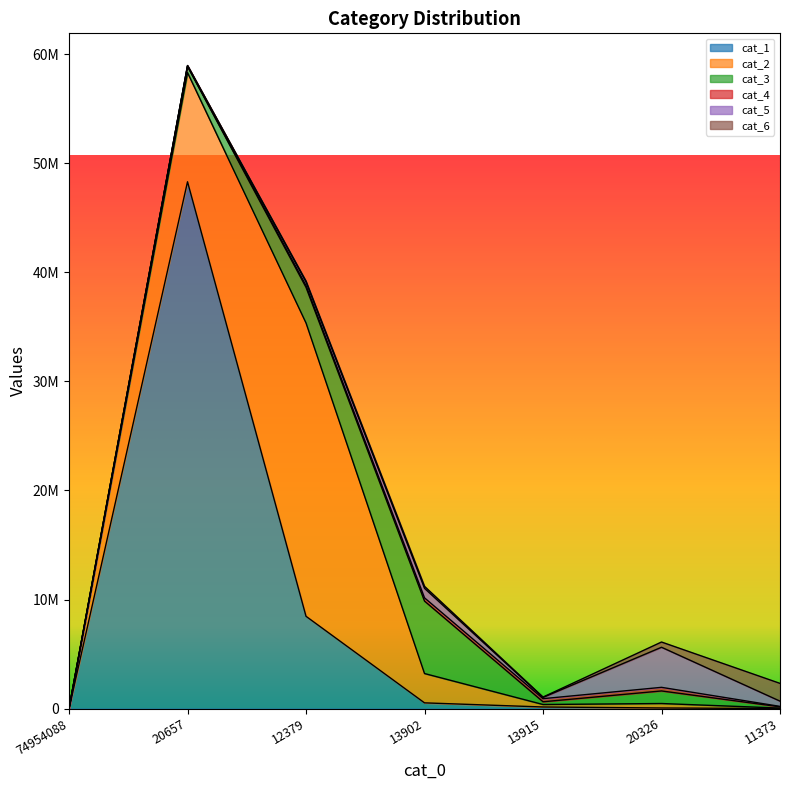

Which series has the largest range (max minus min)?

cat_1